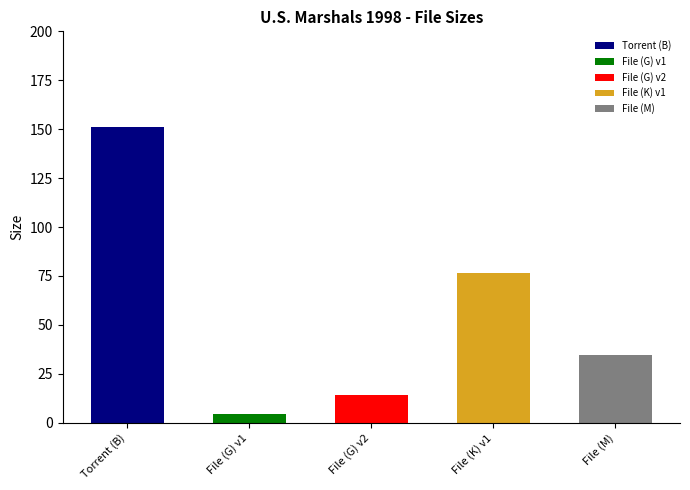

List the labels in order of value, smallest first.

G, G, M, K, B